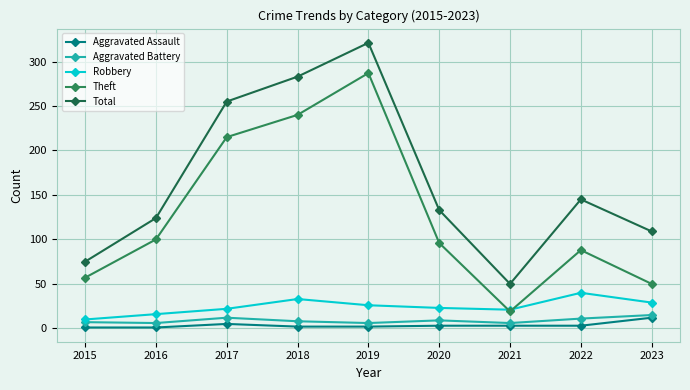

True or false: Robbery and Total cross at least once.

False